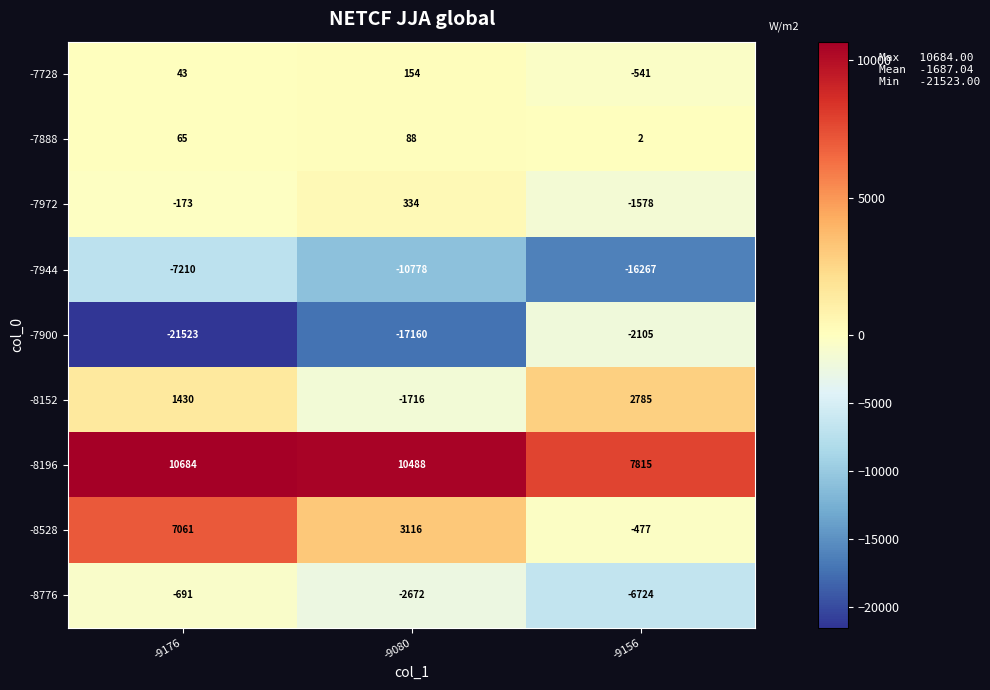

At which category is the sum across all series the highest?

-9176